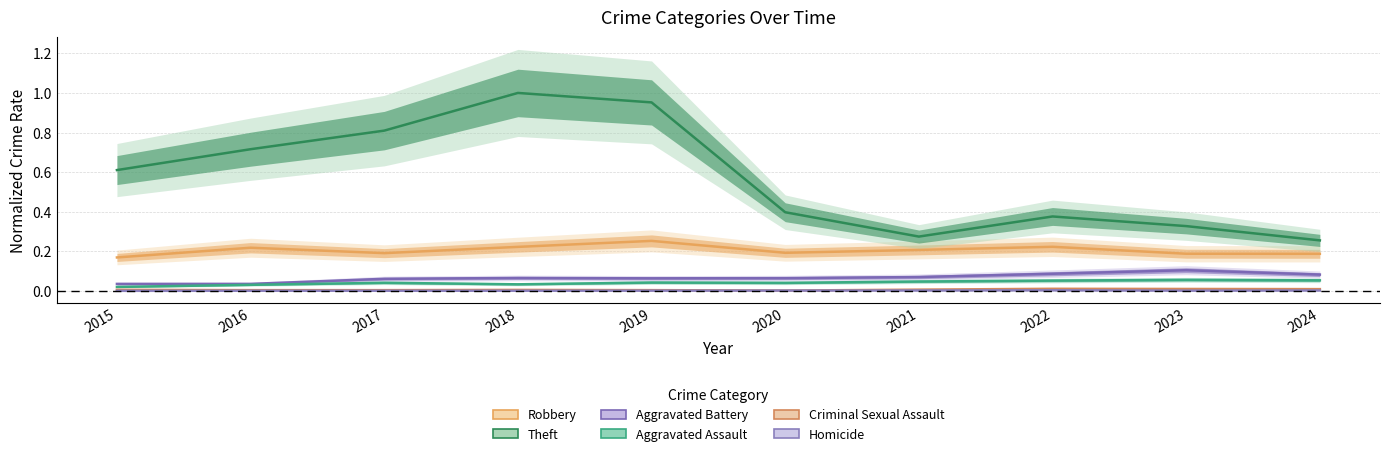

What is the difference between the second highest and minimum values in the Aggravated Battery series?

0.1